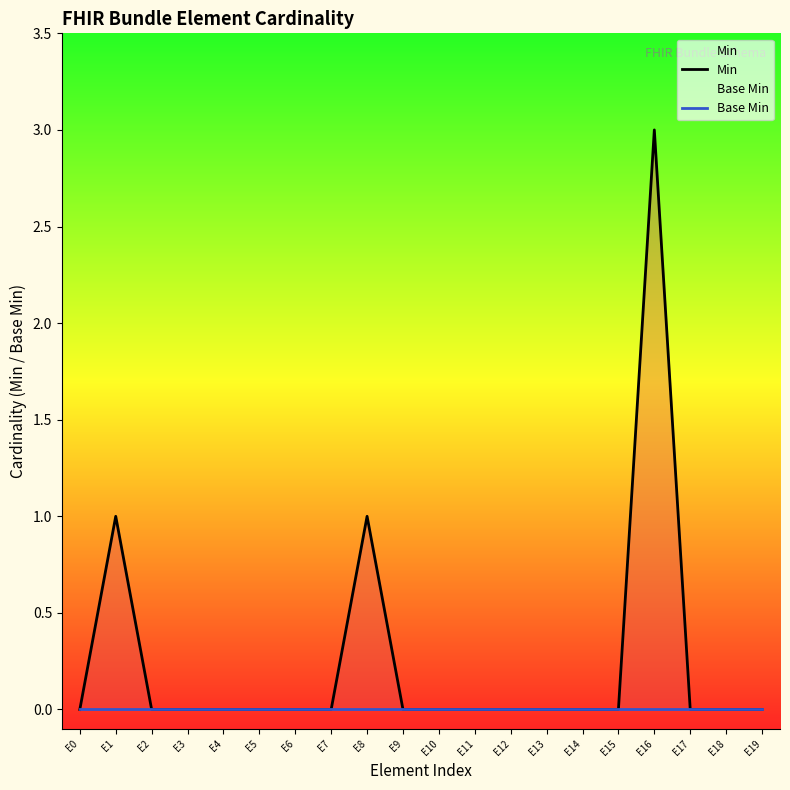

True or false: Base Min and Min intersect in this chart.

False